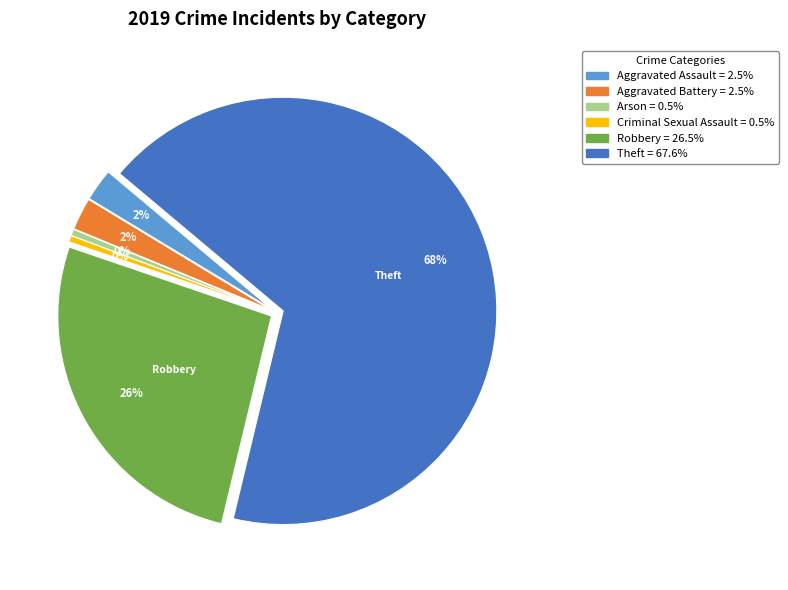

To the nearest percent, what is the average slice percentage?

17%